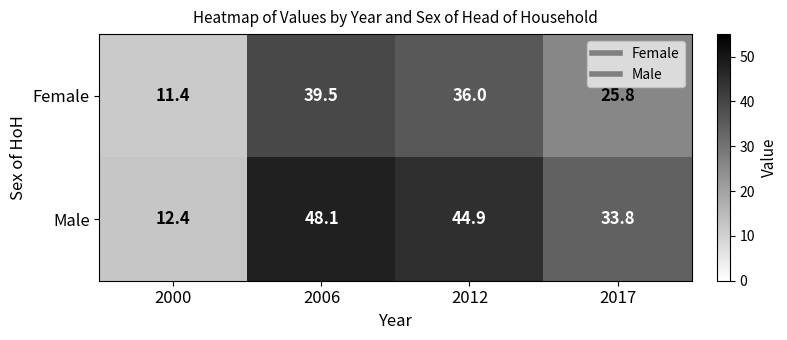

What is the difference between the second highest and minimum values in the Female series?

24.6